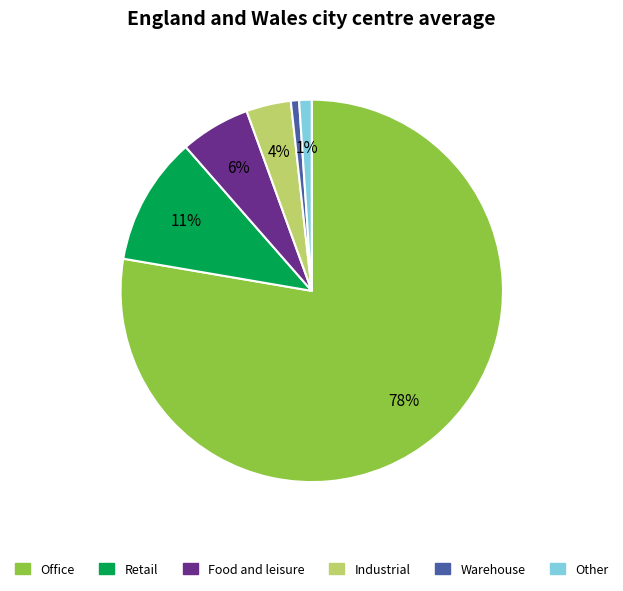

Is the sum of Warehouse and Retail greater than half?

No